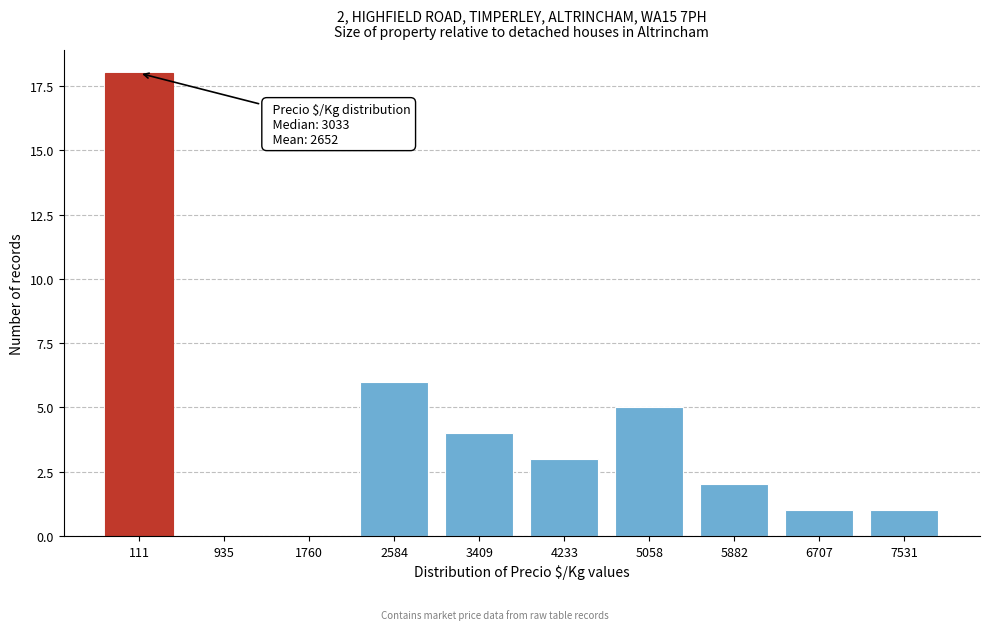

Reading right to left, extract all data points from this chart.

7531=1	6707=1	5882=2	5058=5	4233=3	3409=4	2584=6	1760=0	935=0	111=18